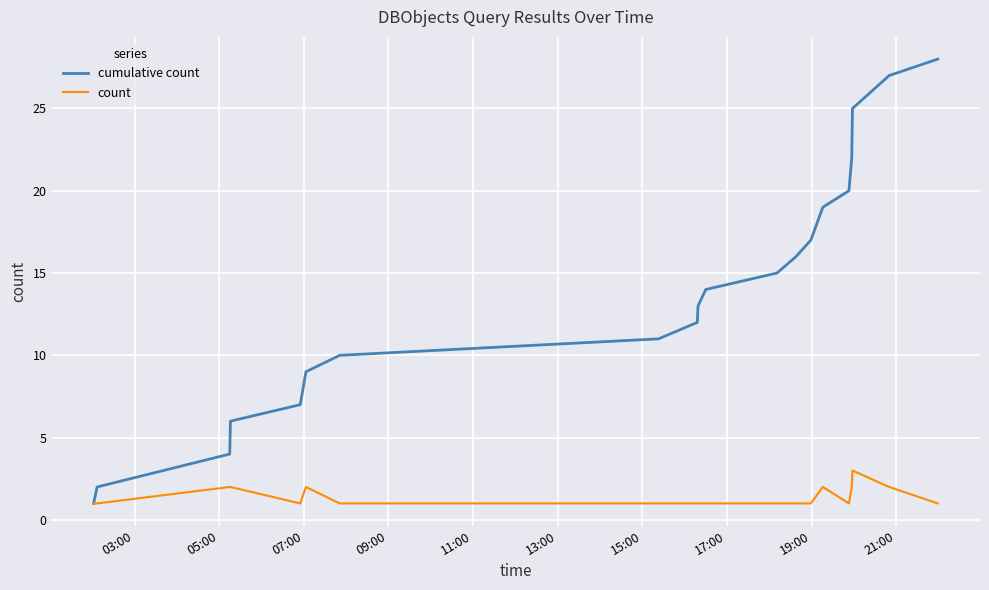

Which series has the widest spread of values?

cumulative count